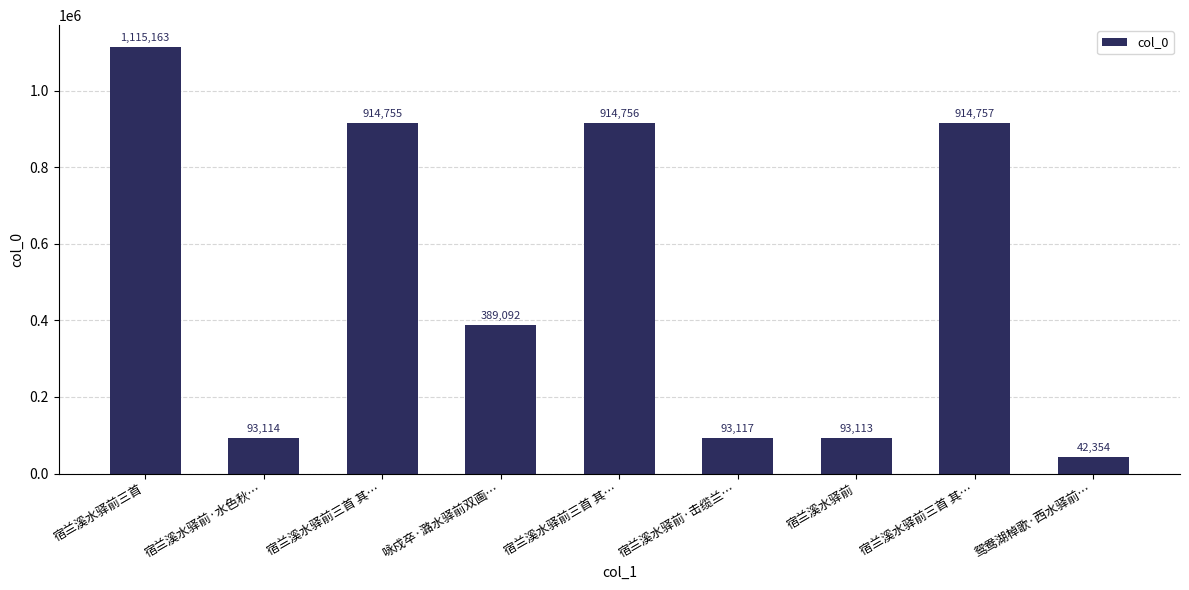

Read the value at 咏戍卒·潞水驿前双画…, to the nearest 100.

389100